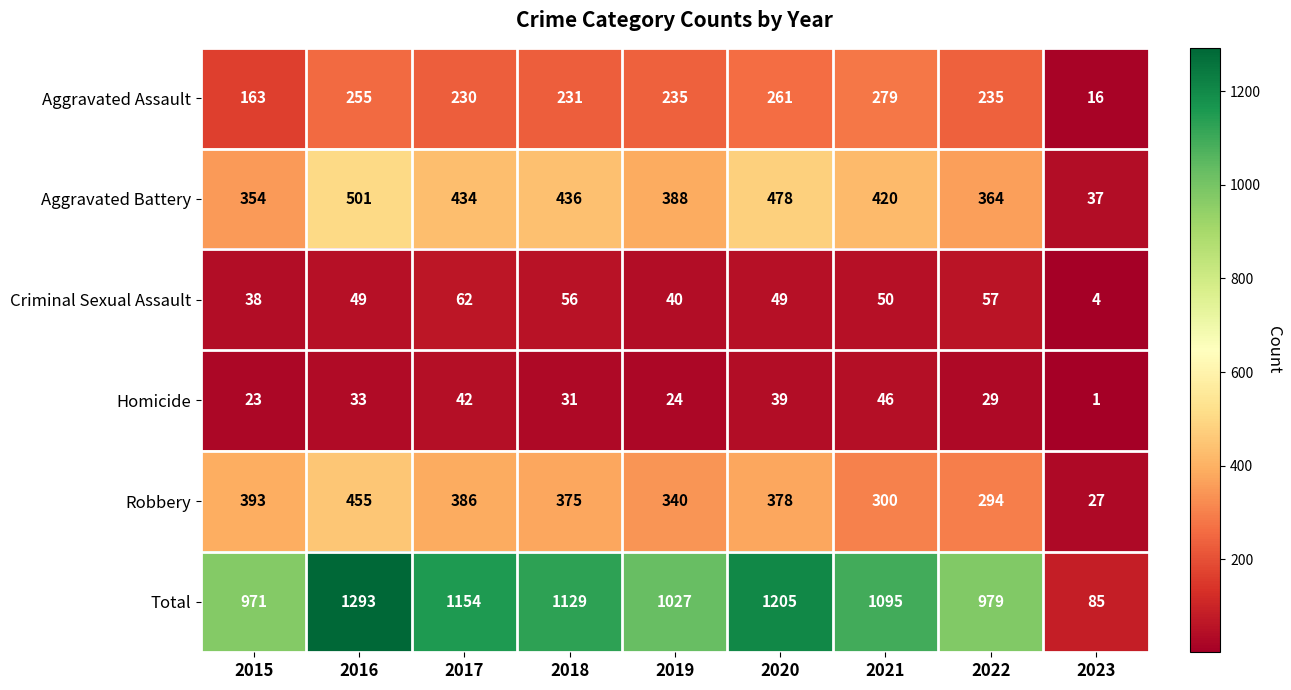

What is the average value of the Aggravated Assault series?

212